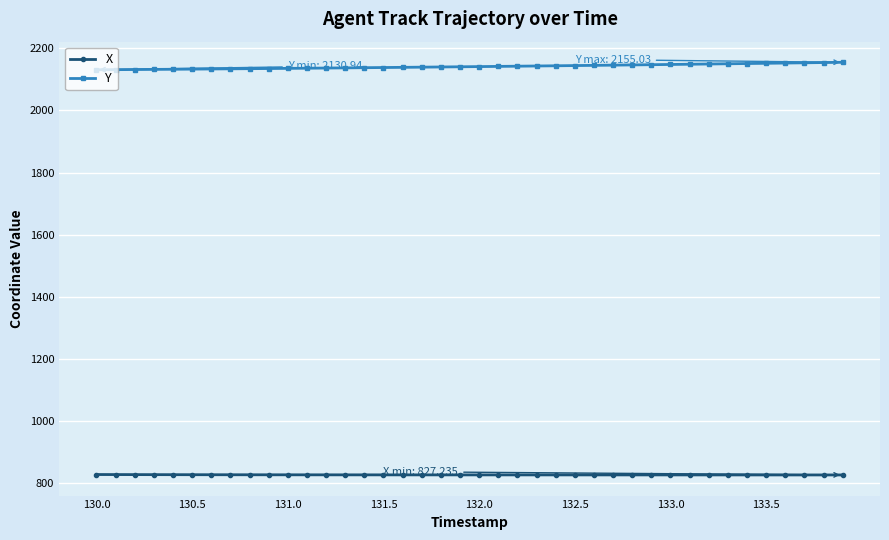

What is the lowest value of the X series?

827.2